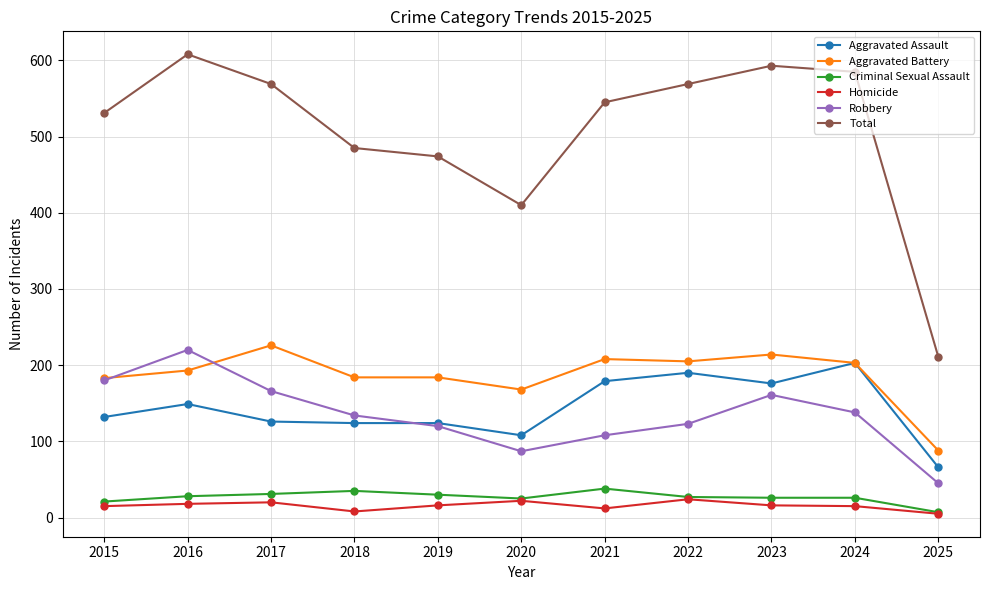

Read the Criminal Sexual Assault value at 2025.

7